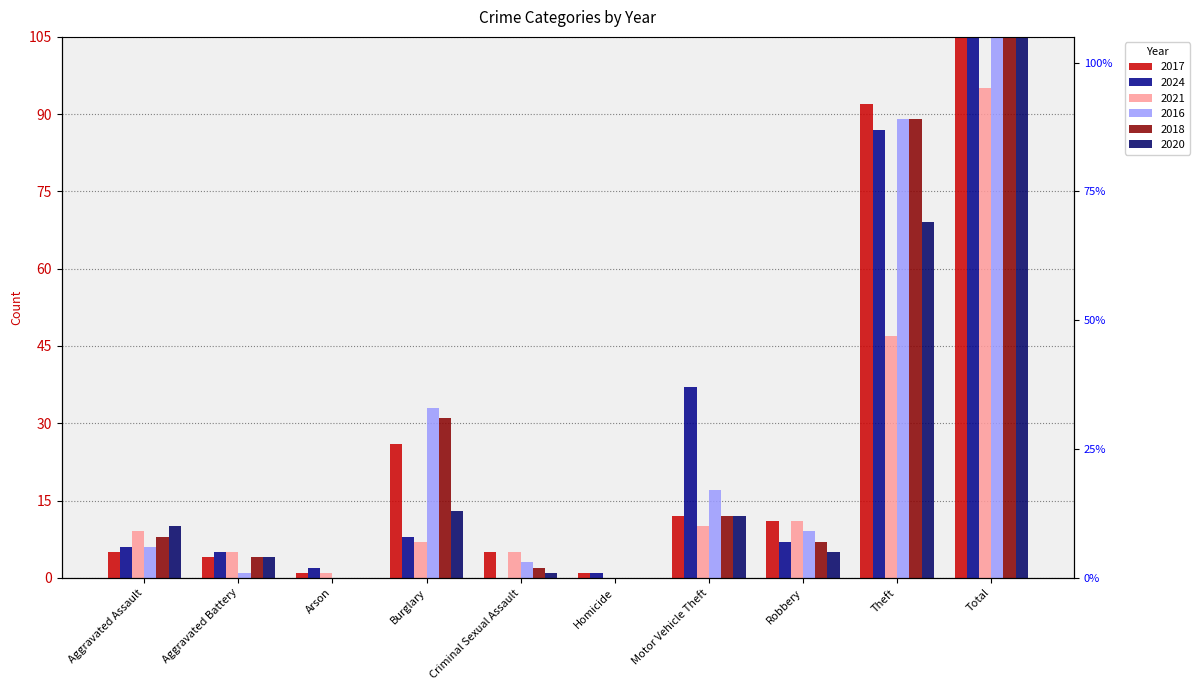

What is the value of the 2021 bar at the 4th from the left?

7